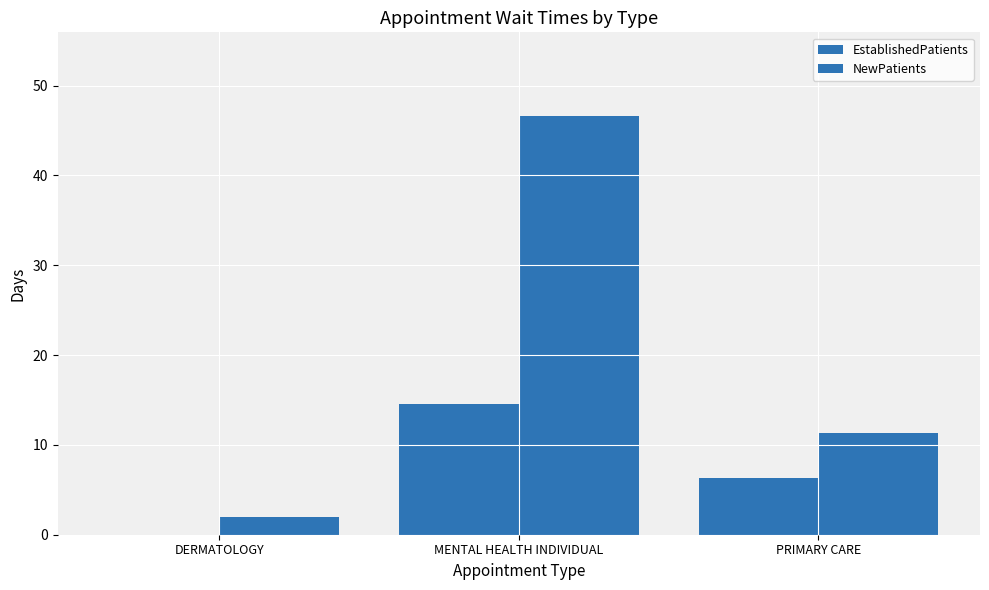

How many data points does each series have?

3